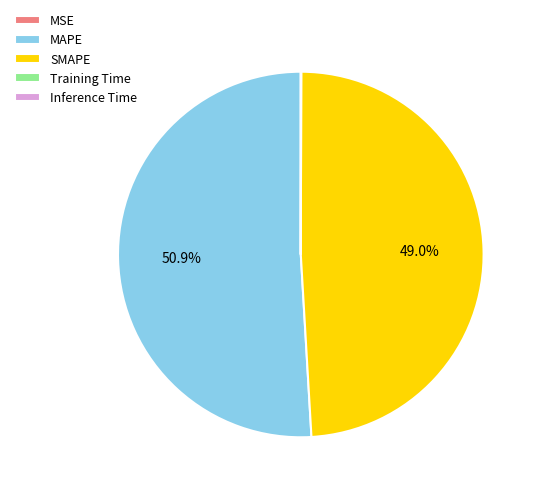

Is it true that MAPE is 63% of the pie?

False